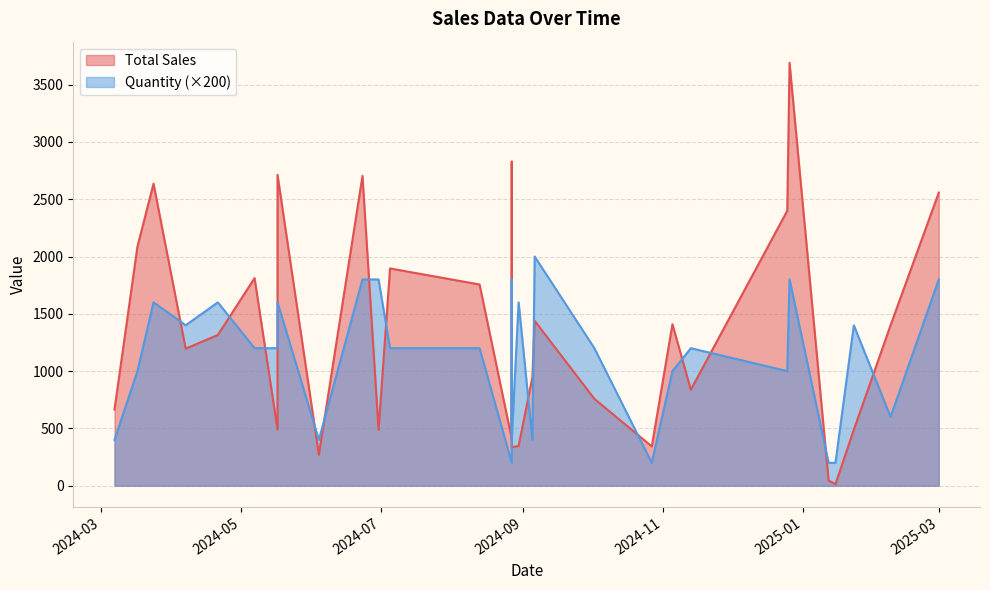

Is it true that Quantity equals 1.0 at 2024-06-04?

False